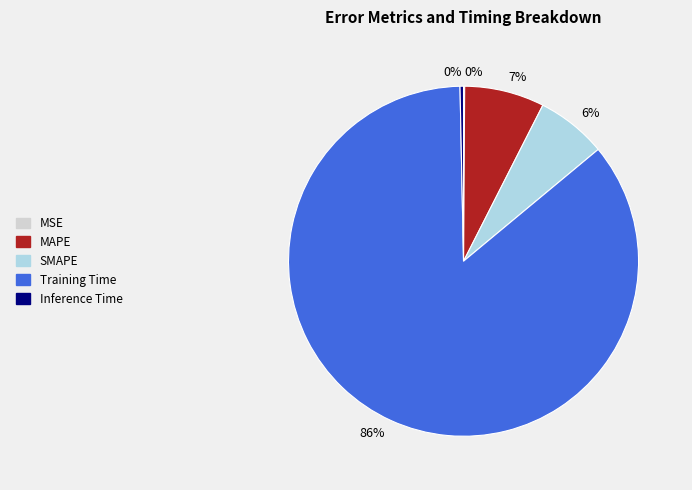

Do MAPE and SMAPE together represent more than half of the pie?

No